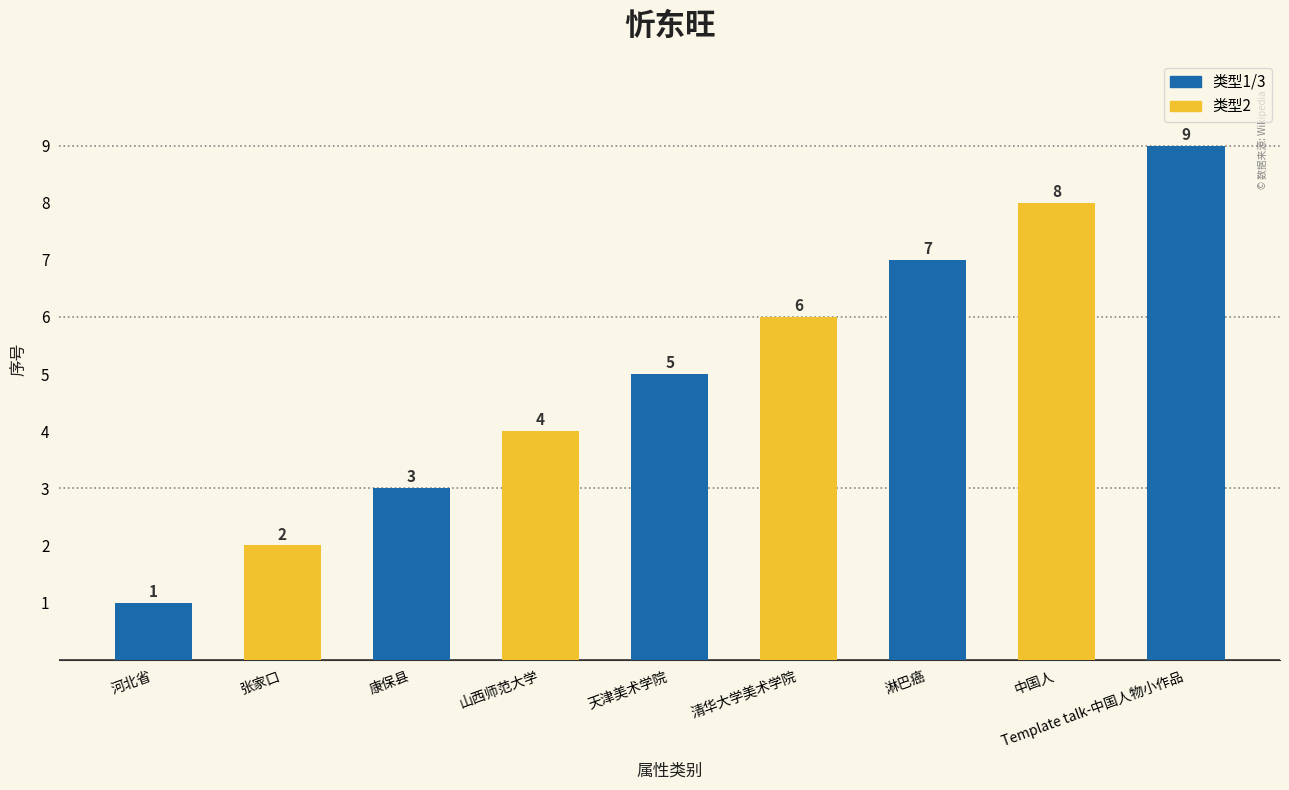

How many data points does each series have?

9